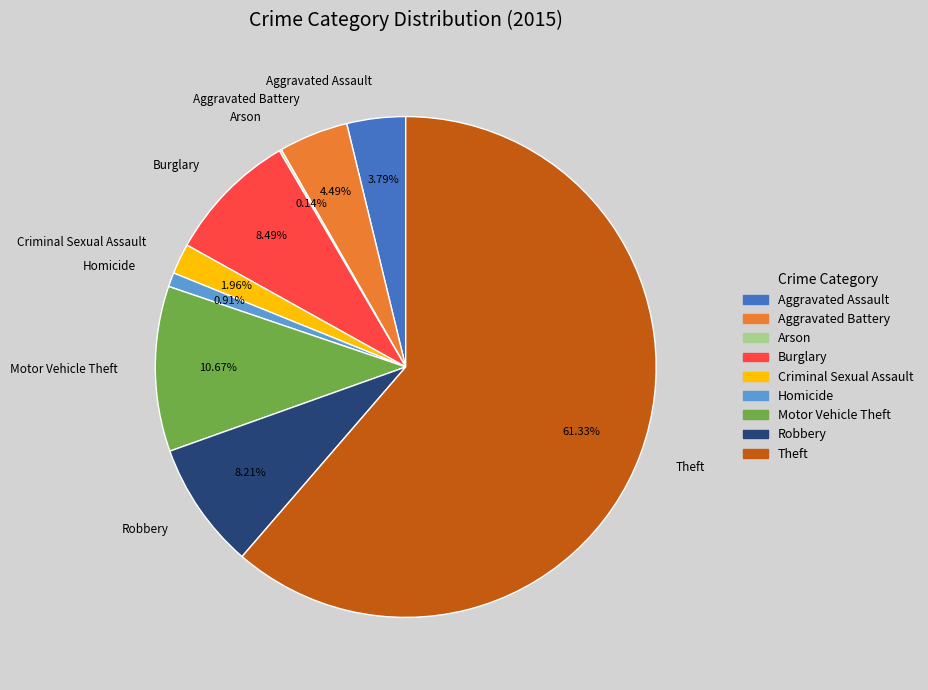

Between Homicide and Motor Vehicle Theft, which is larger?

Motor Vehicle Theft